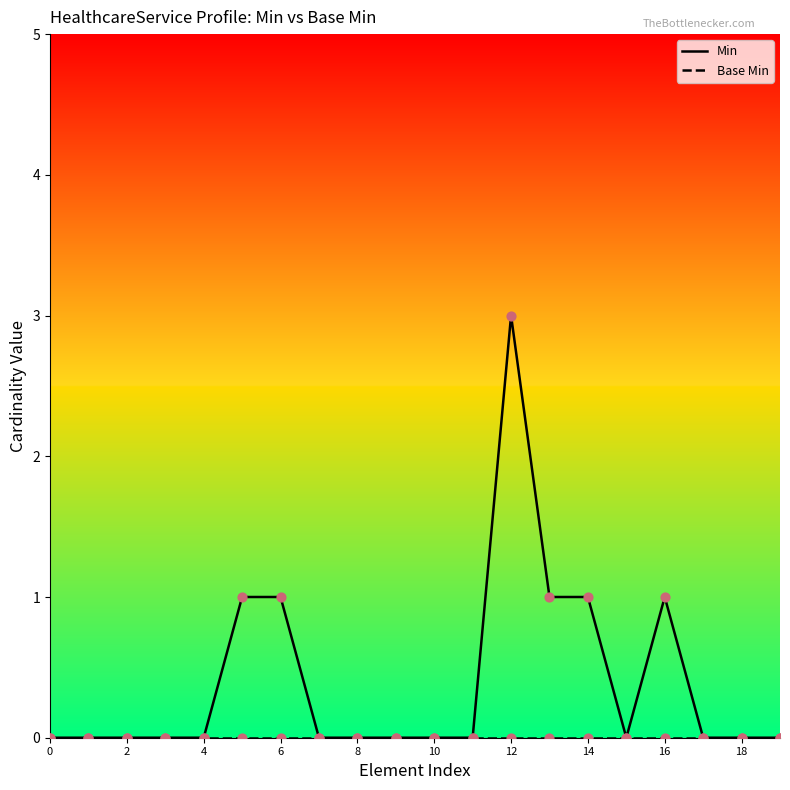

What is the greatest value displayed?

3